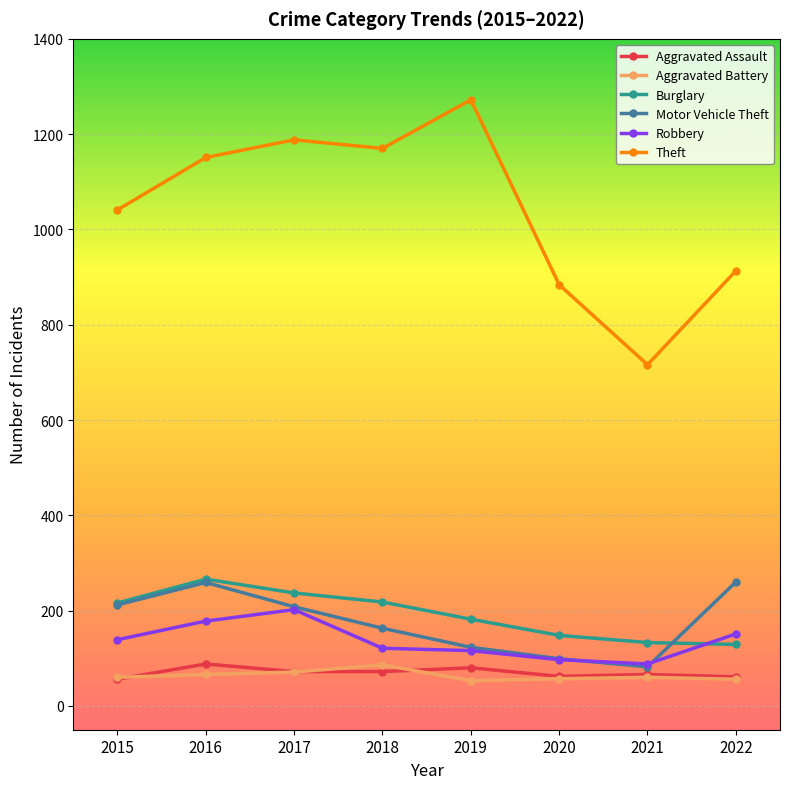

What is the spread (max minus min) of values at 2017?

1117